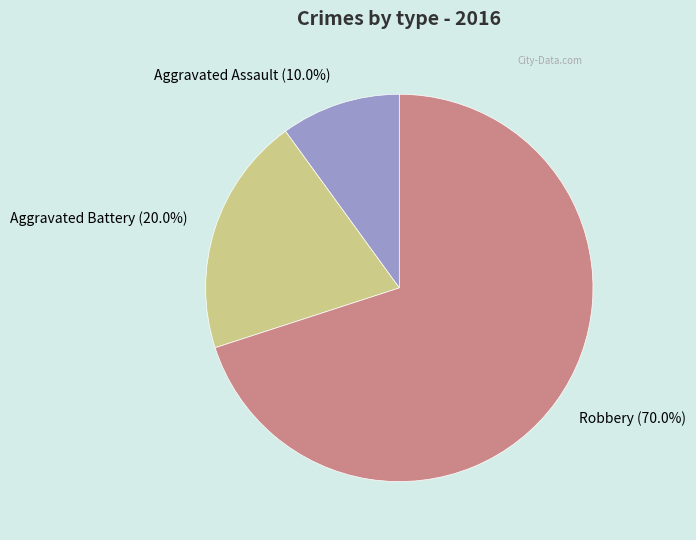

The Aggravated Battery slice represents 33% of the pie. True or false?

False